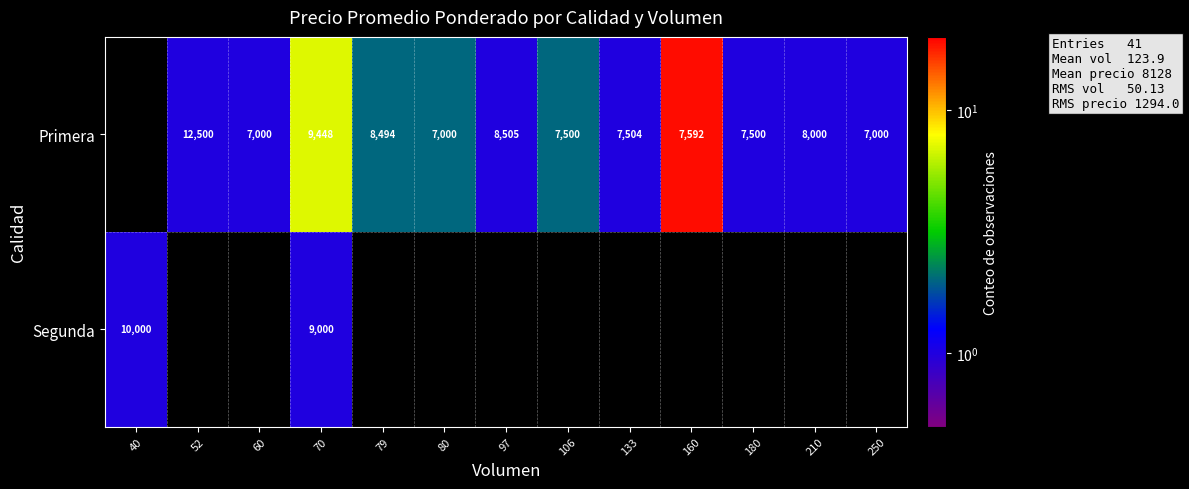

At which category is the sum across all series the highest?

70